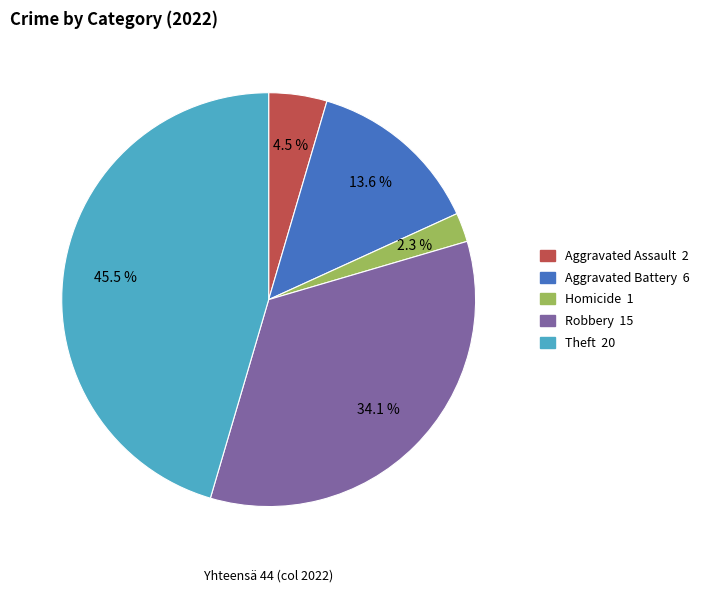

To the nearest percent, what is the average slice percentage?

20%